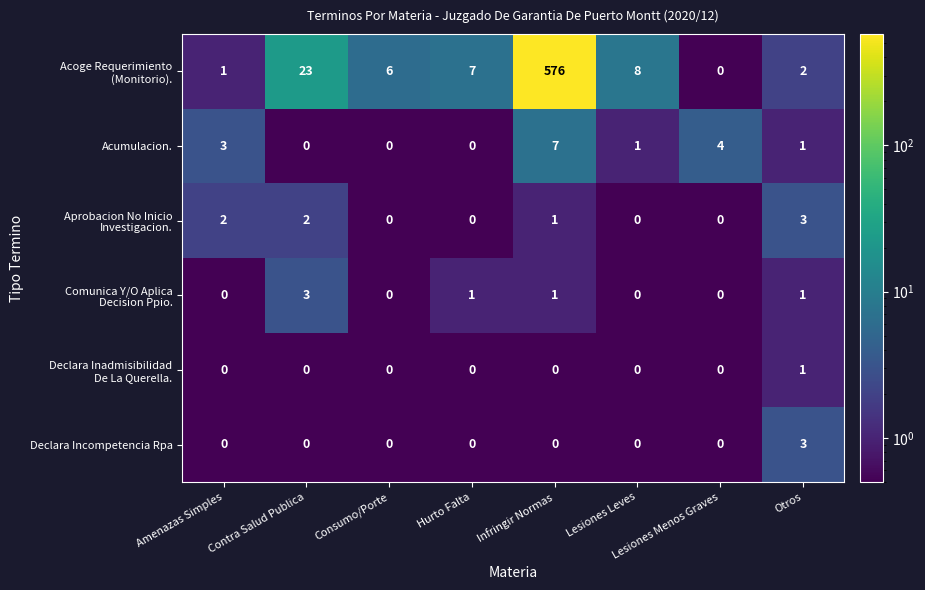

What is the spread (max minus min) of values at Consumo/Porte?

6